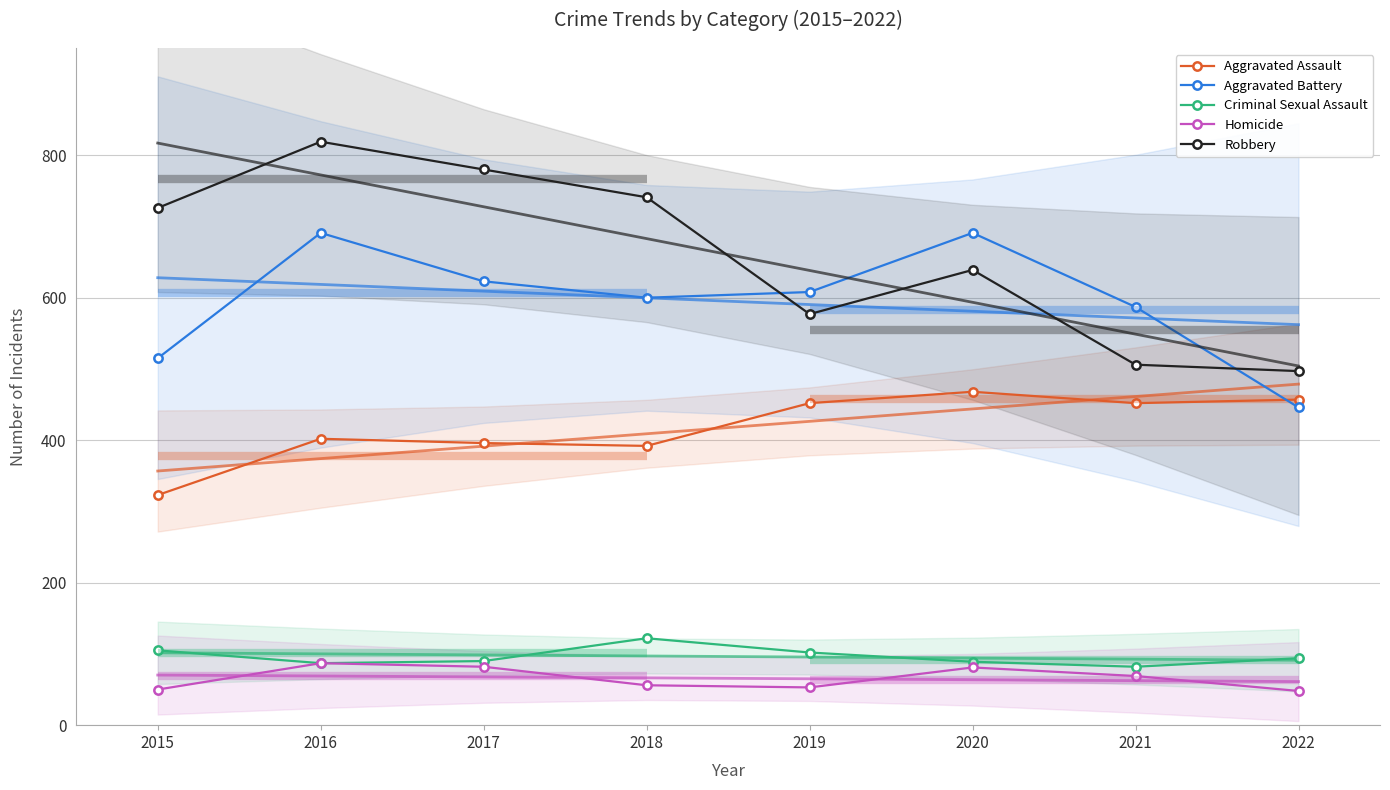

At which label does Criminal Sexual Assault reach its minimum?

2021